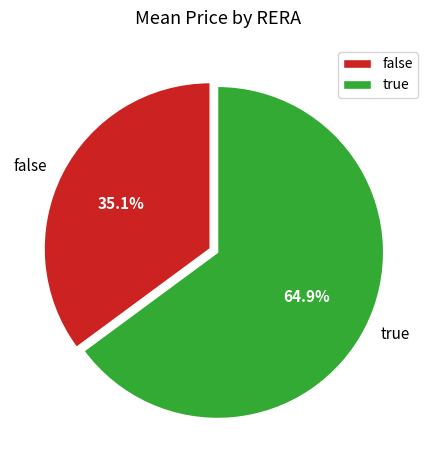

Is there a majority slice in this chart?

Yes